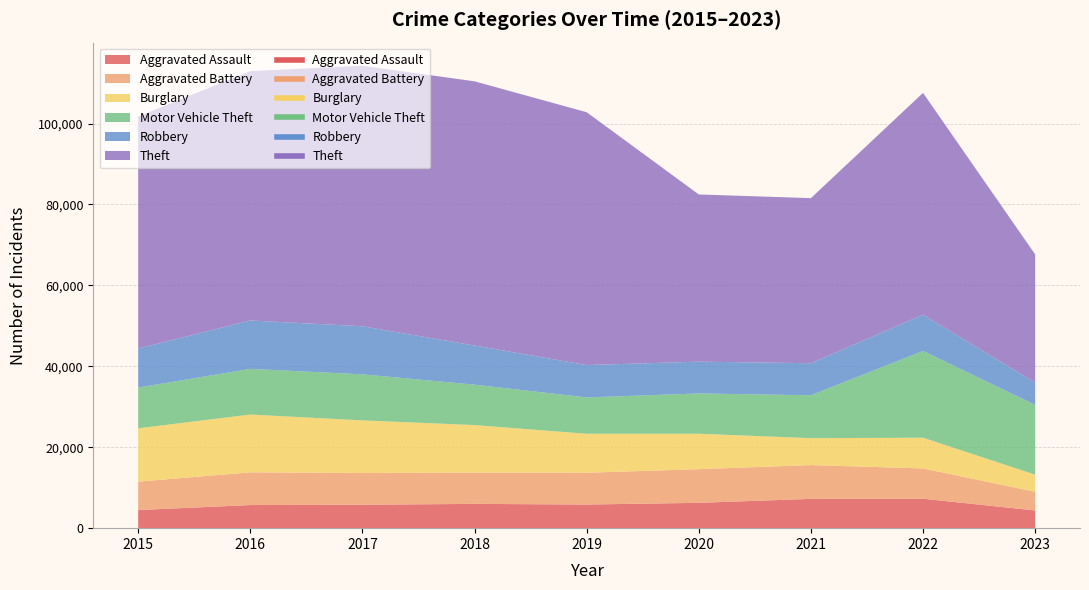

At which category is the sum across all series the highest?

2017